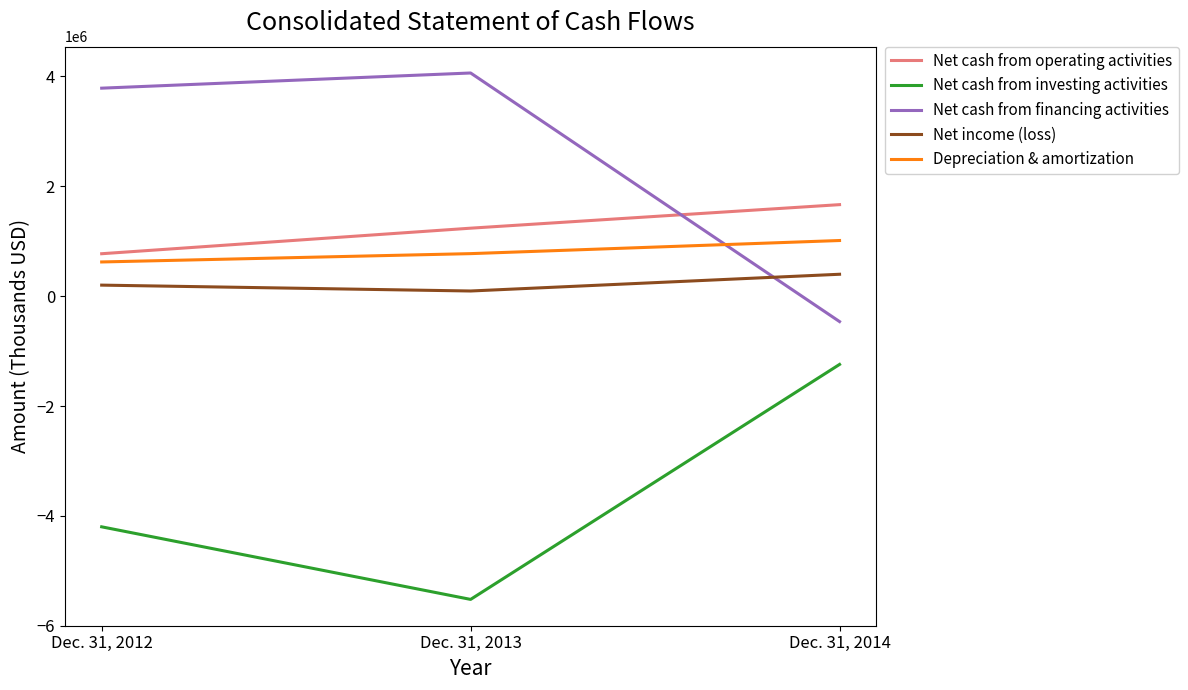

Which series has the largest total across all categories?

Net cash from financing activities